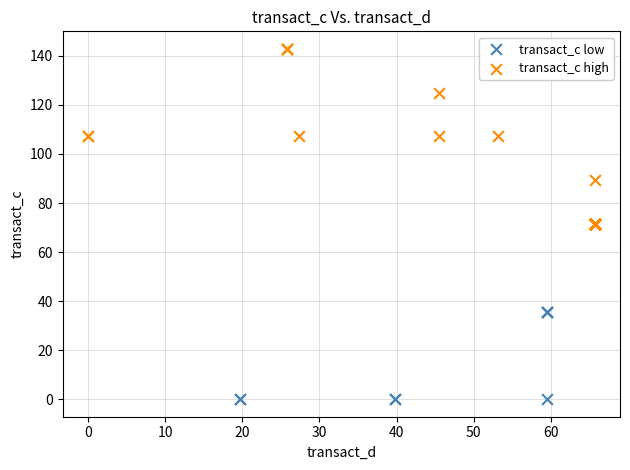

Which series contains the lowest Y value?

transact_c low